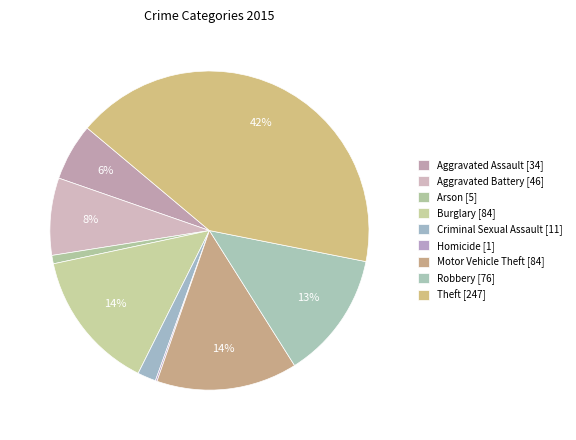

Rank the categories by value from lowest to highest.

Homicide, Arson, Criminal Sexual Assault, Aggravated Assault, Aggravated Battery, Robbery, Burglary, Motor Vehicle Theft, Theft